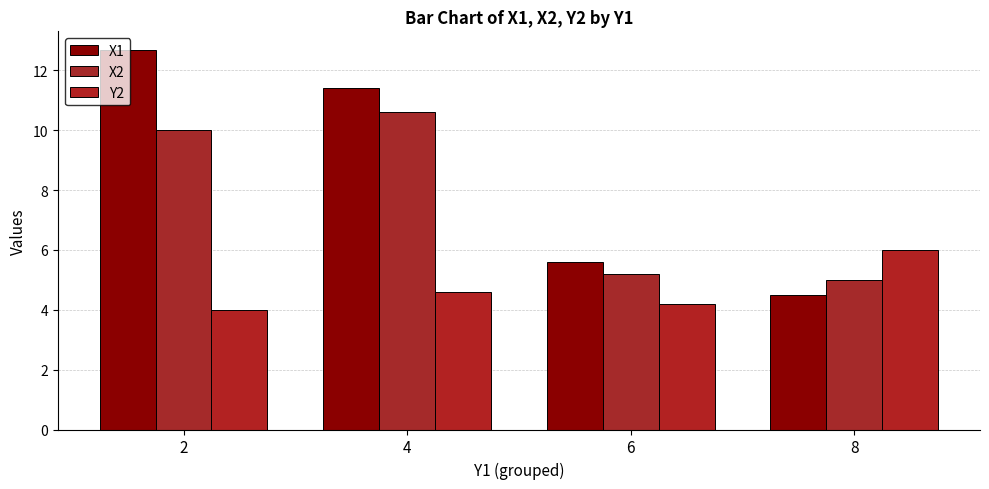

Between 2 and 4, which is larger?

2